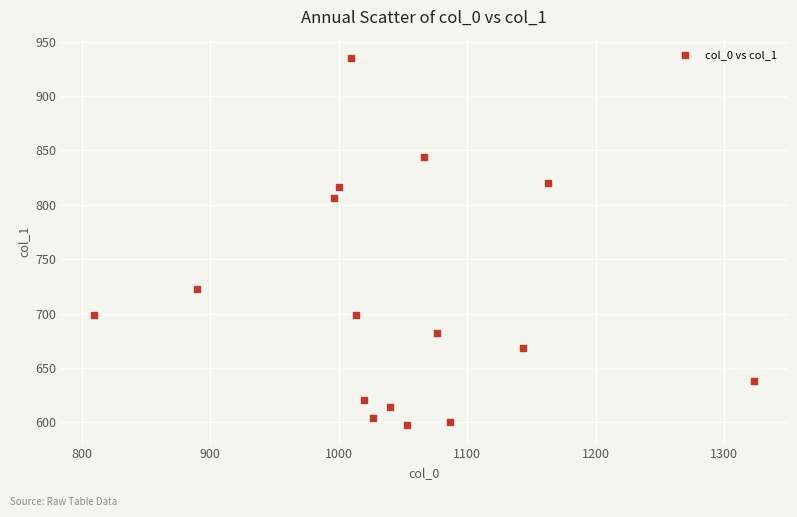

What is the range of Y values (max minus min)?

337.5